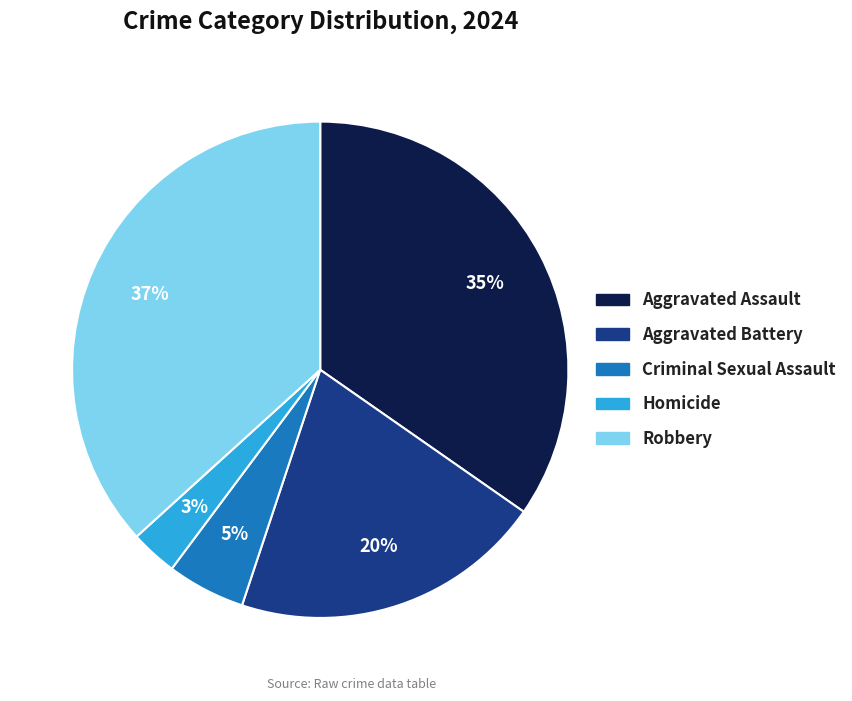

Combined, do Aggravated Assault and Criminal Sexual Assault account for over 50%?

No